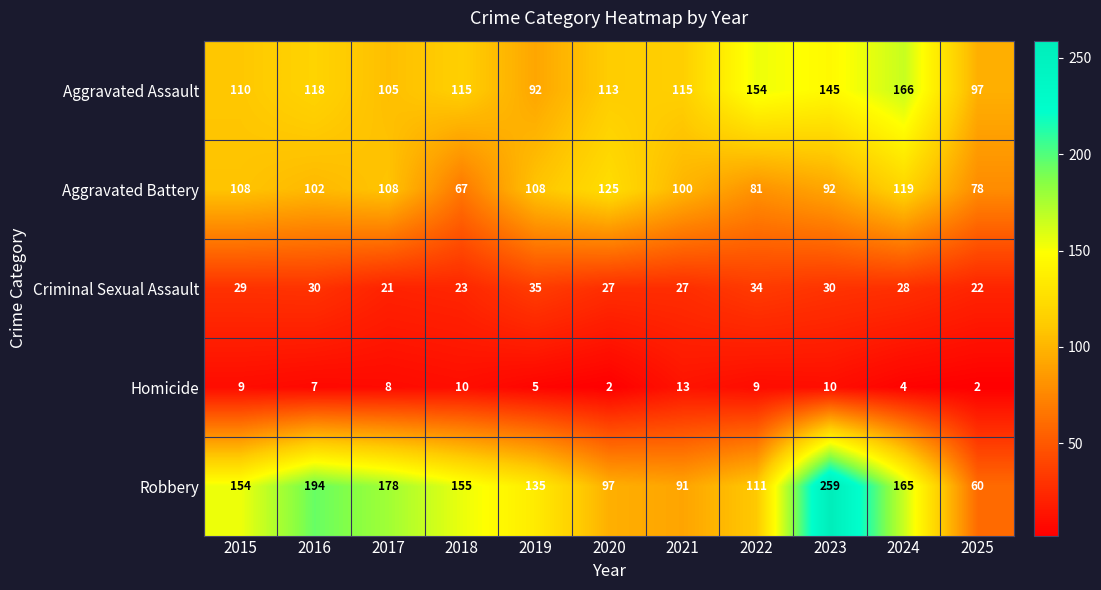

Which category has the highest value in the Criminal Sexual Assault series?

2019